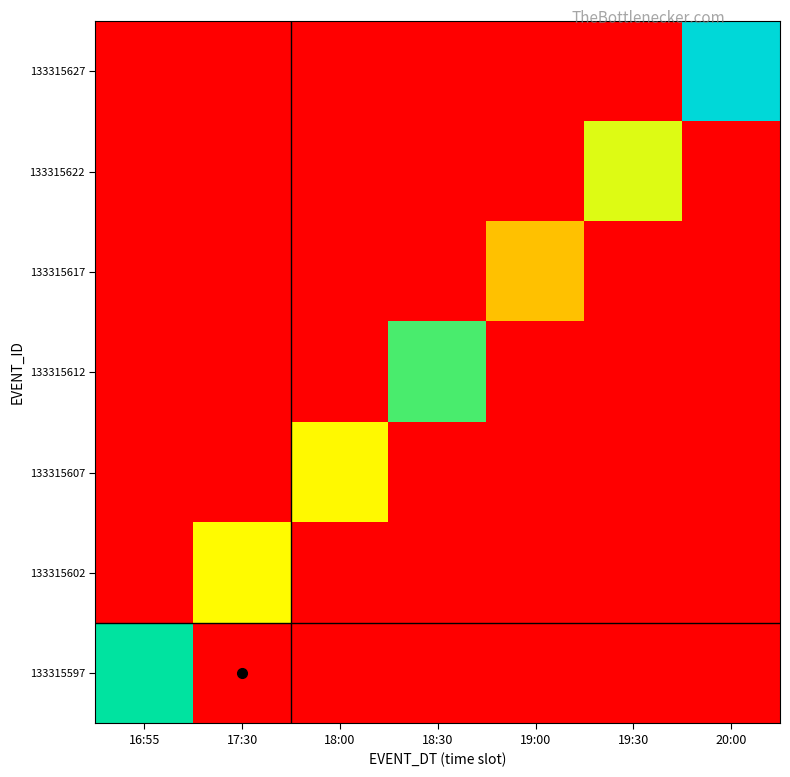

At 19:00, list the series in order from largest to smallest.

133315597, 133315602, 133315607, 133315612, 133315617, 133315622, 133315627